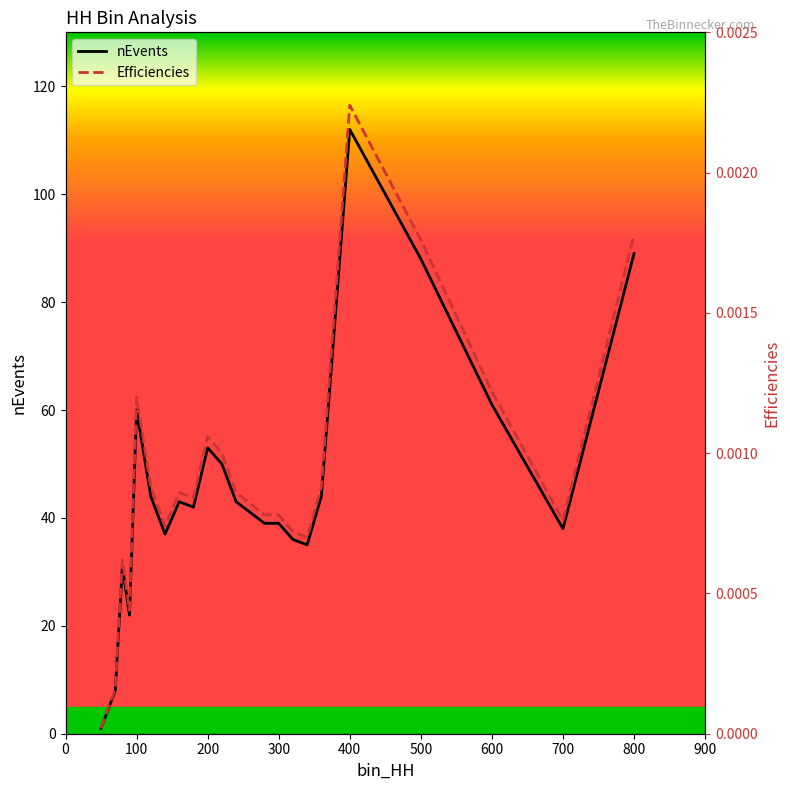

True or false: nEvents has a value of 46 at 800.

False